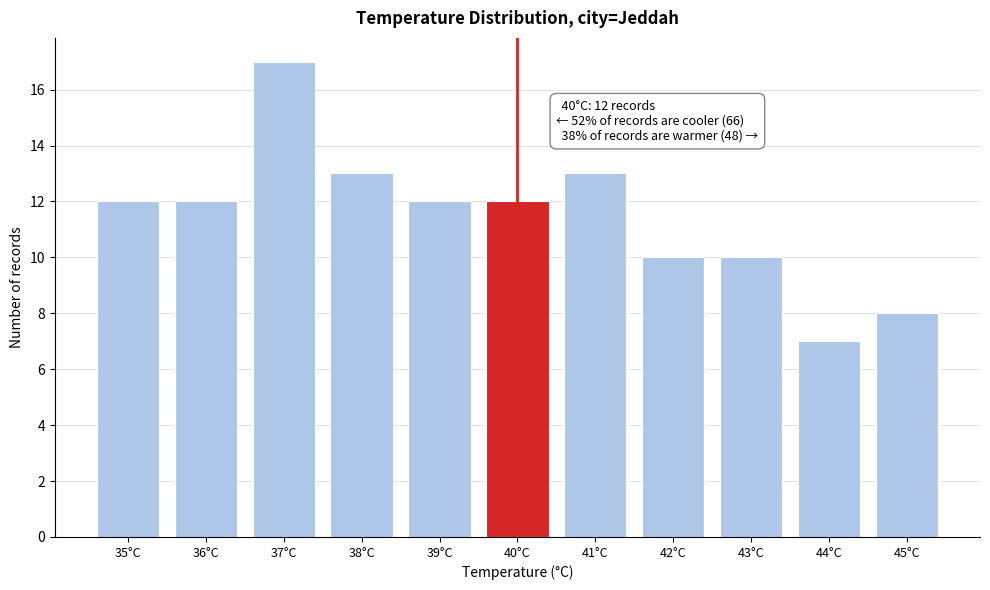

Which range on the x-axis has the tallest bar?

36.5 to 37.5